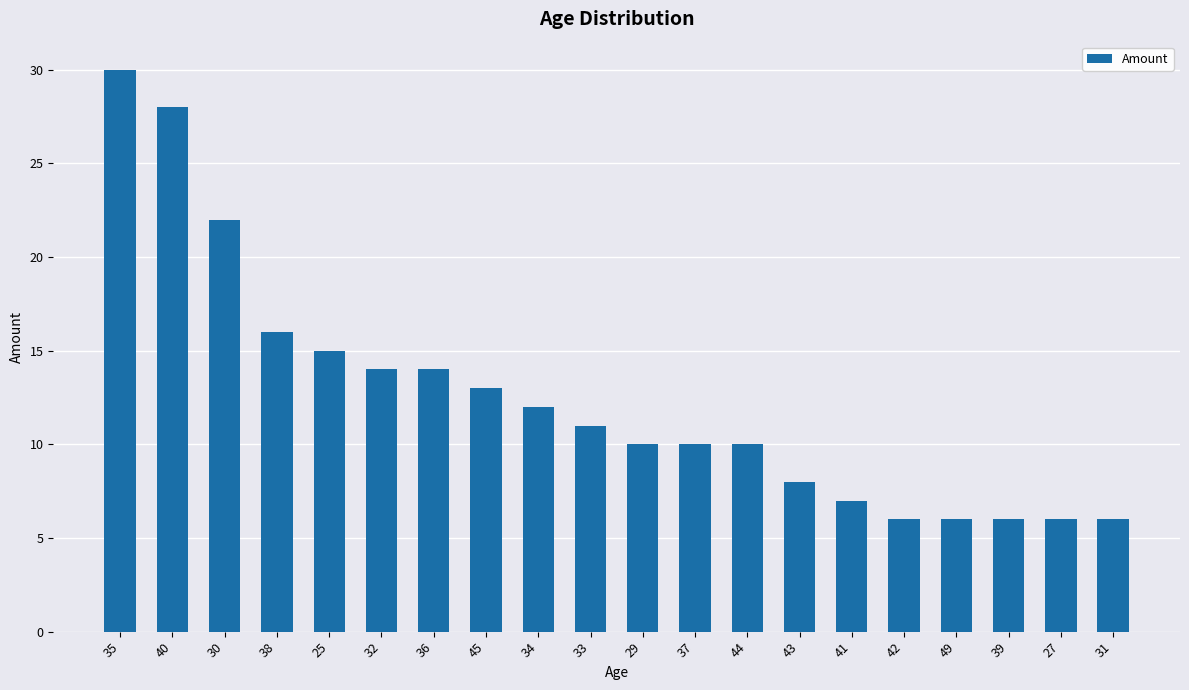

The value at 30 is 22. True or false?

True